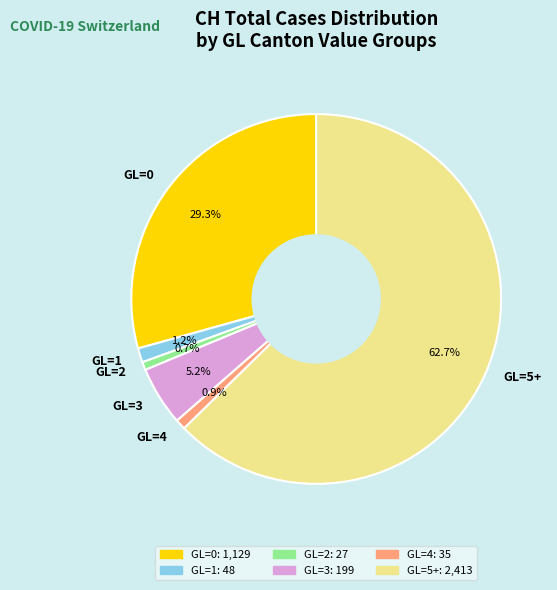

Is GL=5+ the majority of the pie?

Yes